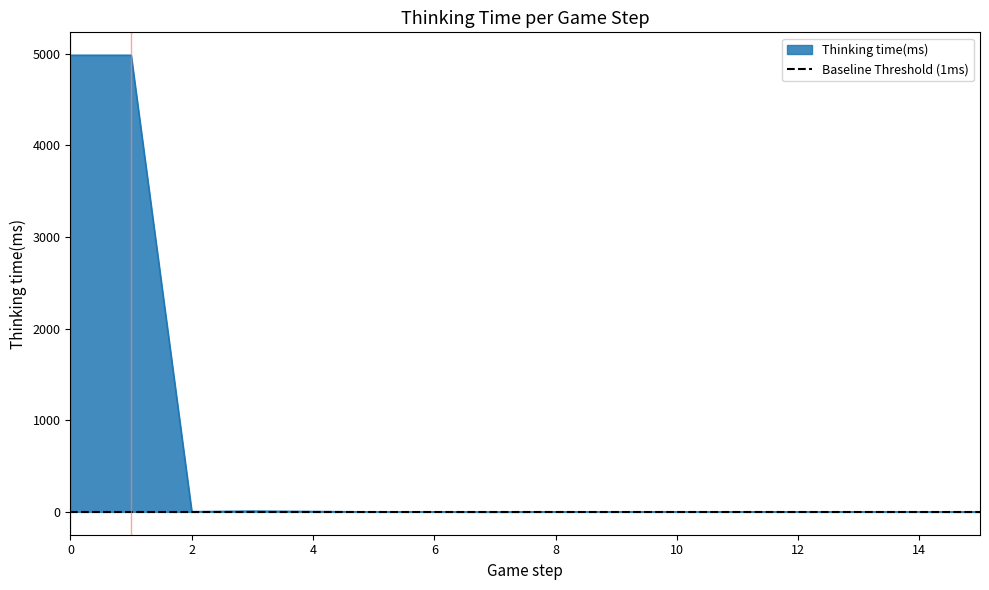

The chart shows a value of 2237 at 15. True or false?

False